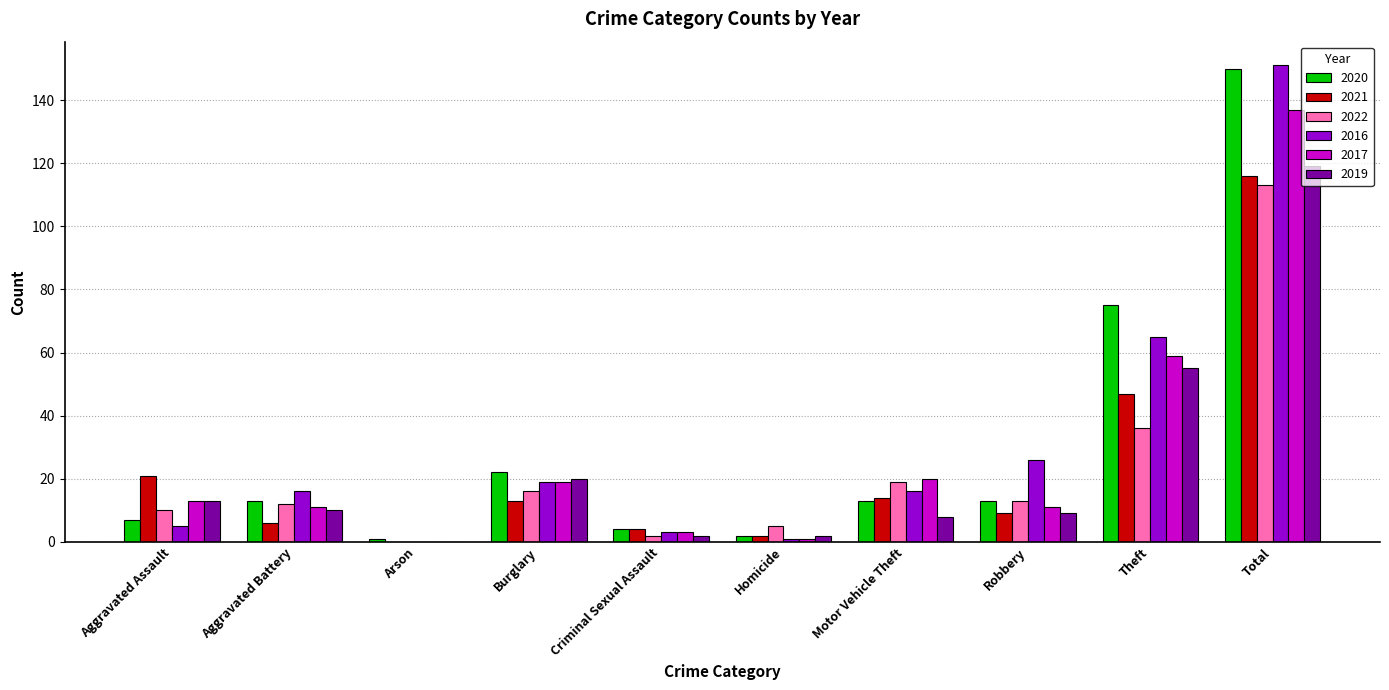

Between Burglary and Theft, which series saw the biggest shift?

2020